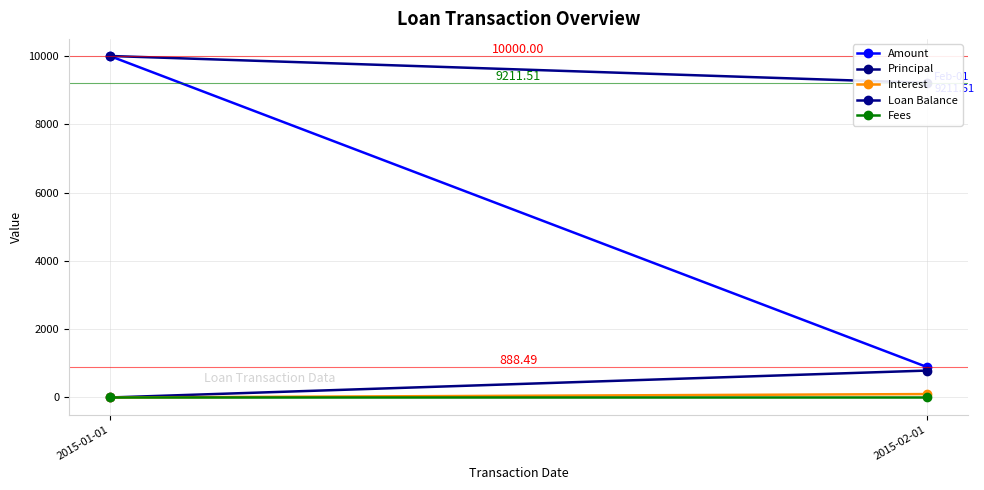

Which series has the largest range (max minus min)?

Amount